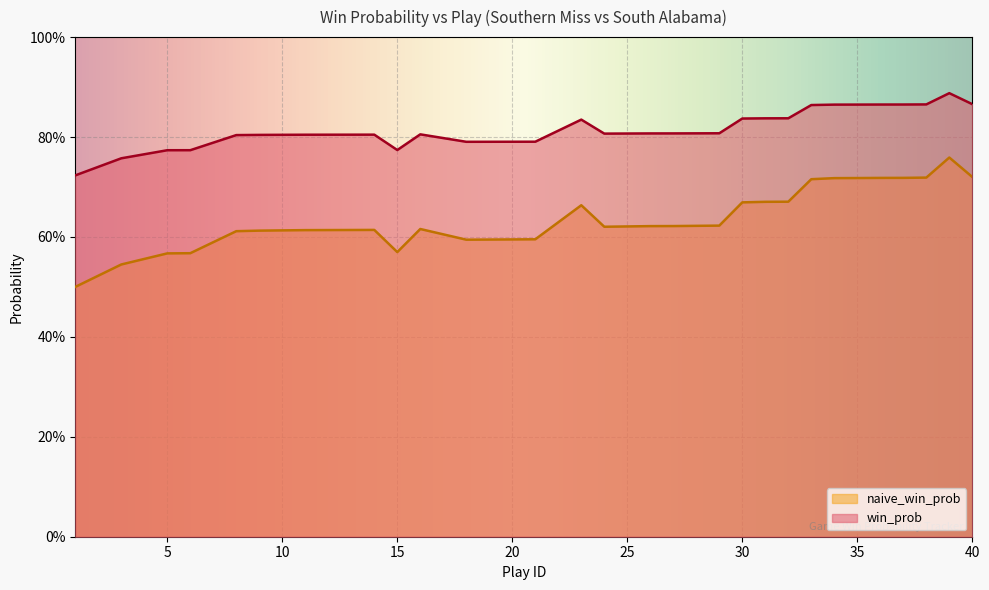

How many interior local peaks does the win_prob series have?

4